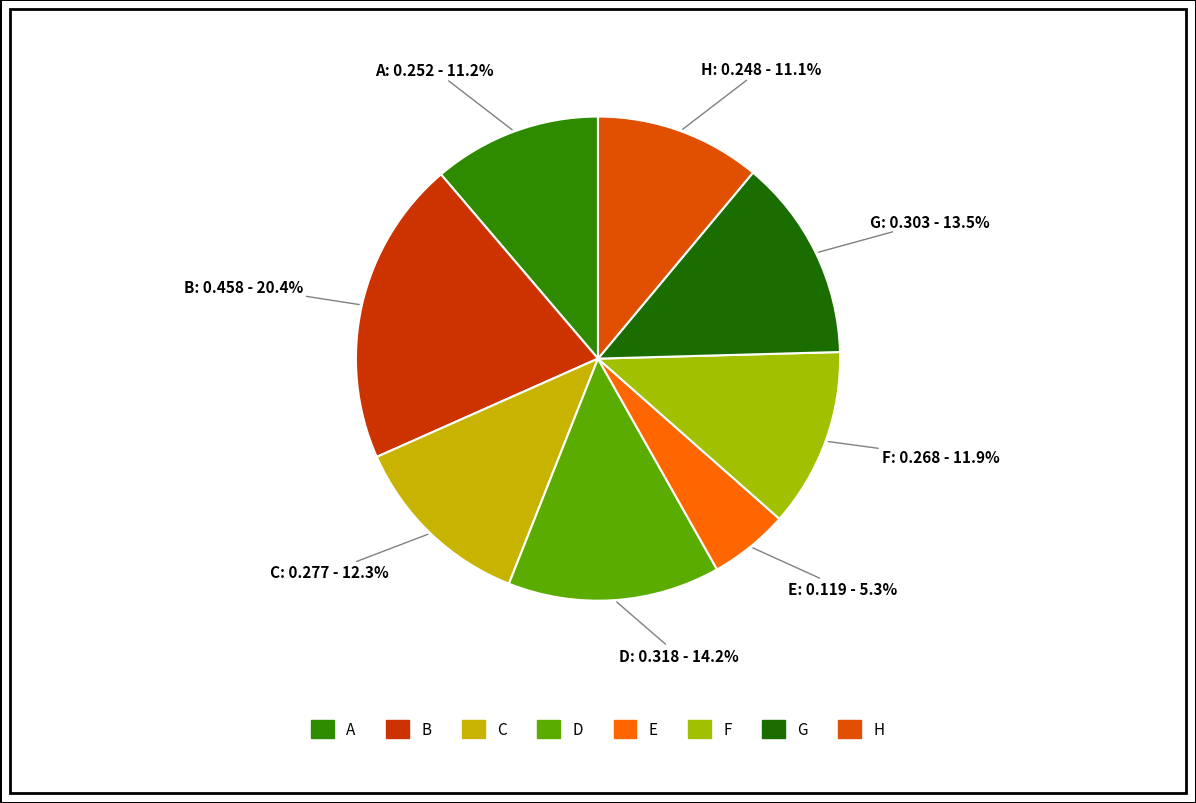

Does any single category account for the majority?

No